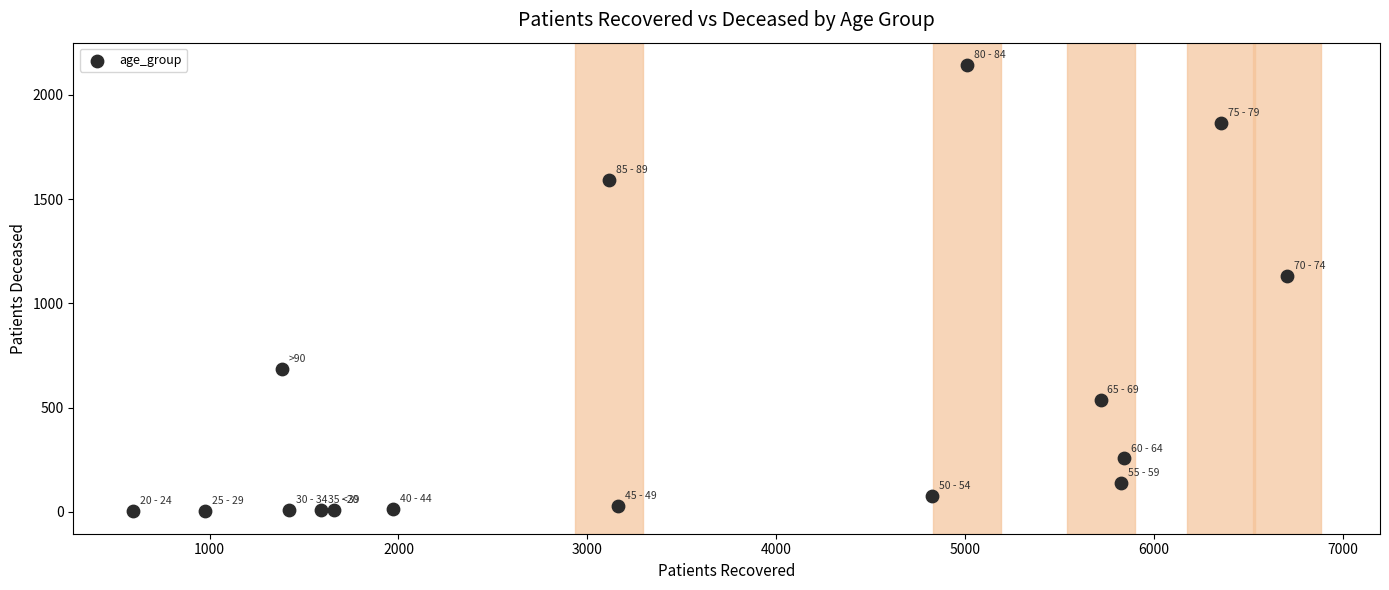

What is the range of Y values (max minus min)?

2142